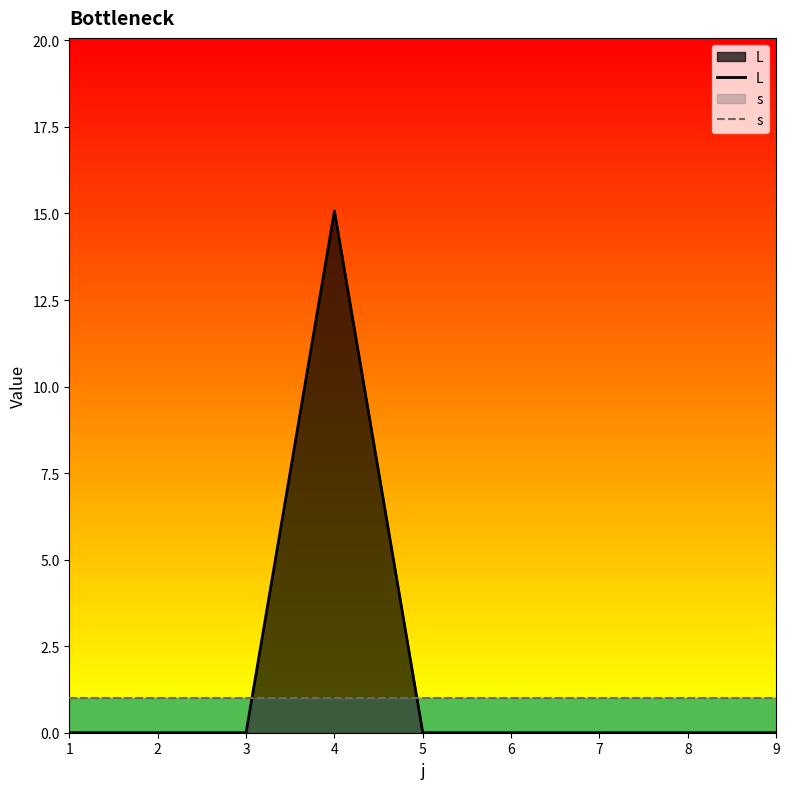

Rank the series by their average value, from lowest to highest.

s, L